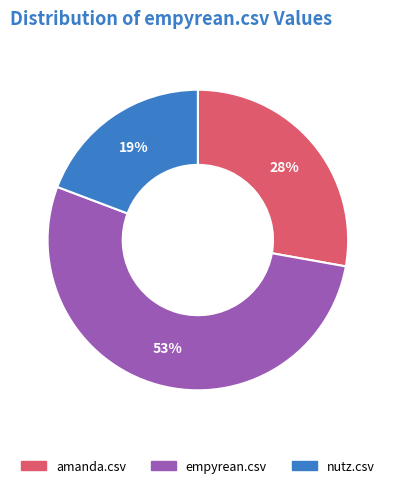

What percentage is the nutz.csv slice, to the nearest percent?

19%